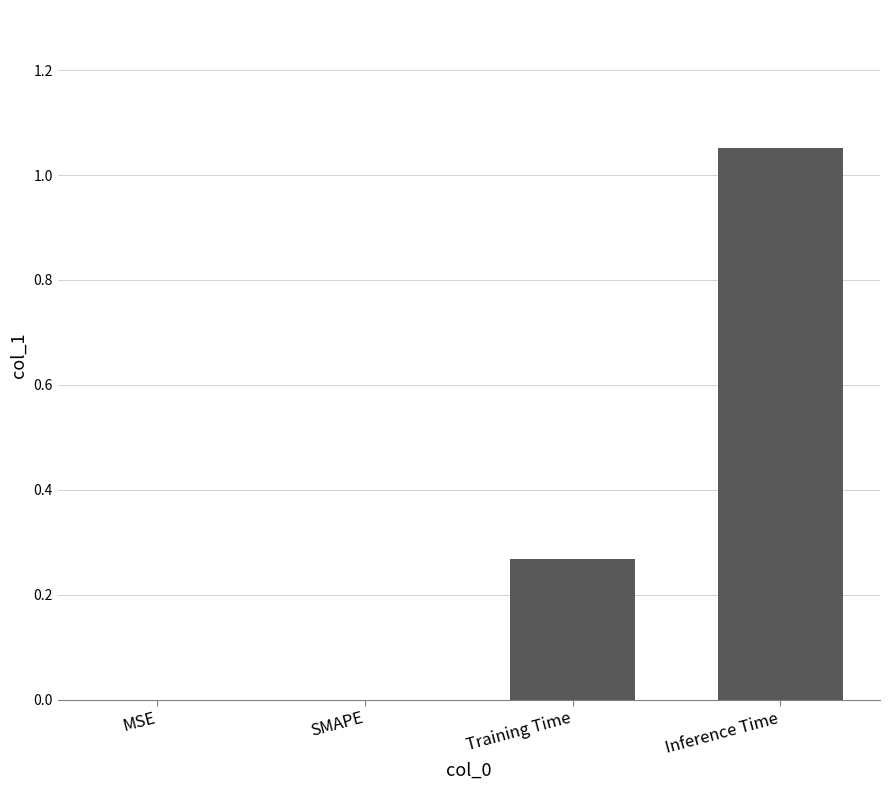

What is the sum of all values?

1.3